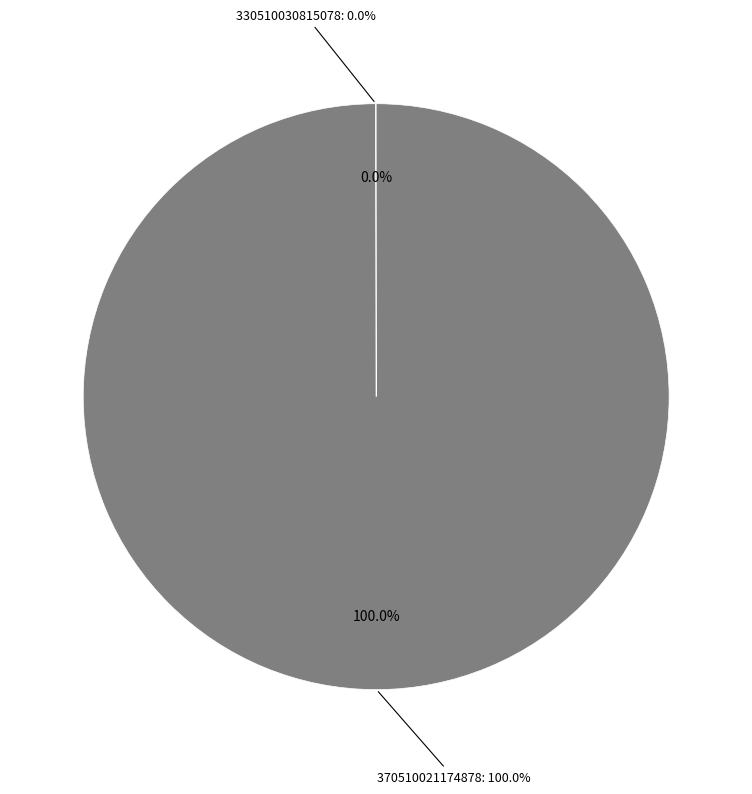

Which slice is the smallest?

330510030815078